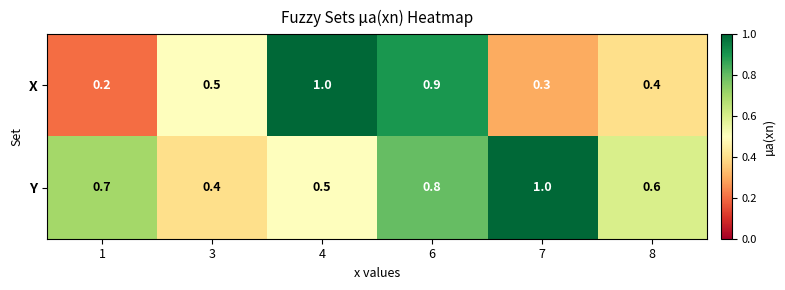

Reading left to right, transcribe all the data shown in this chart.

X: 1=0.2	3=0.5	4=1.0	6=0.9	7=0.3	8=0.4
Y: 1=0.7	3=0.4	4=0.5	6=0.8	7=1.0	8=0.6